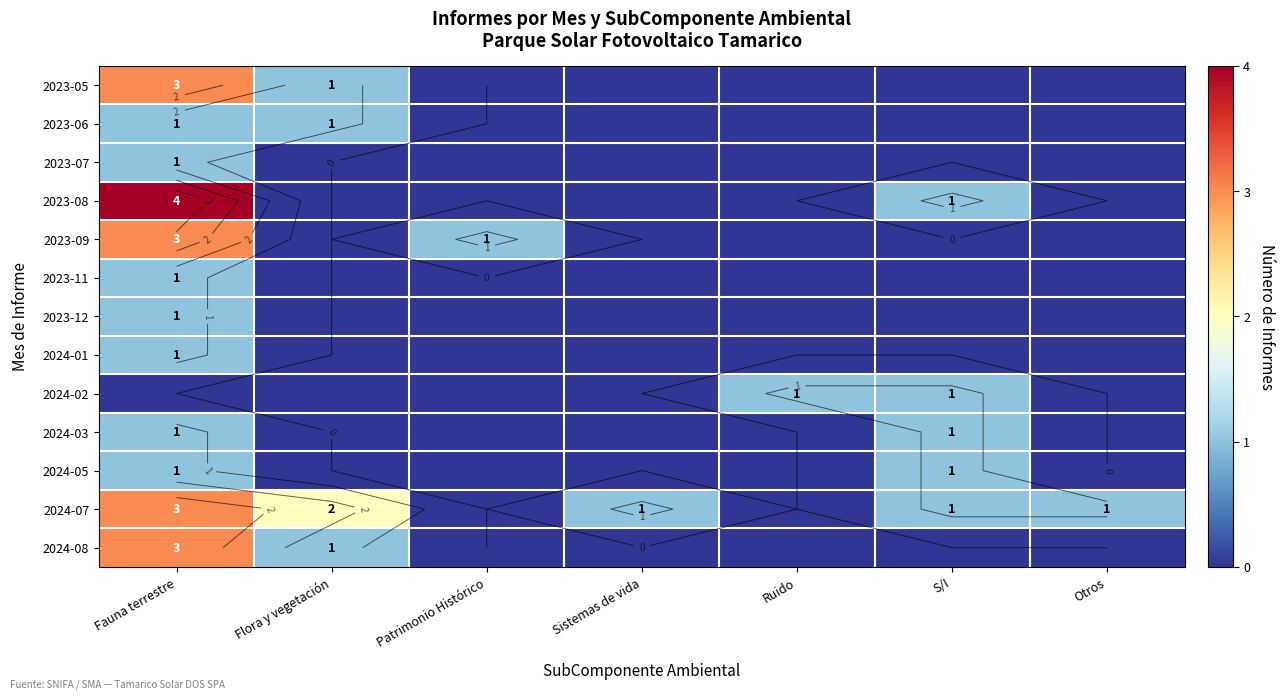

Which category has the lowest value across all series?

Patrimonio Histórico